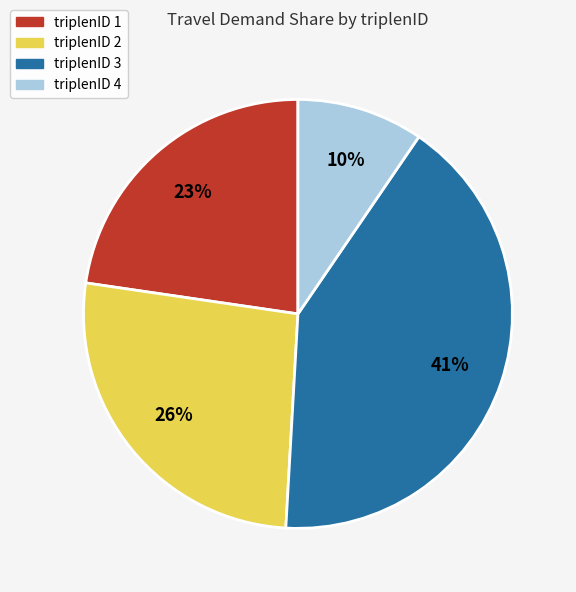

Combined, do triplenID 2 and triplenID 3 account for over 50%?

Yes